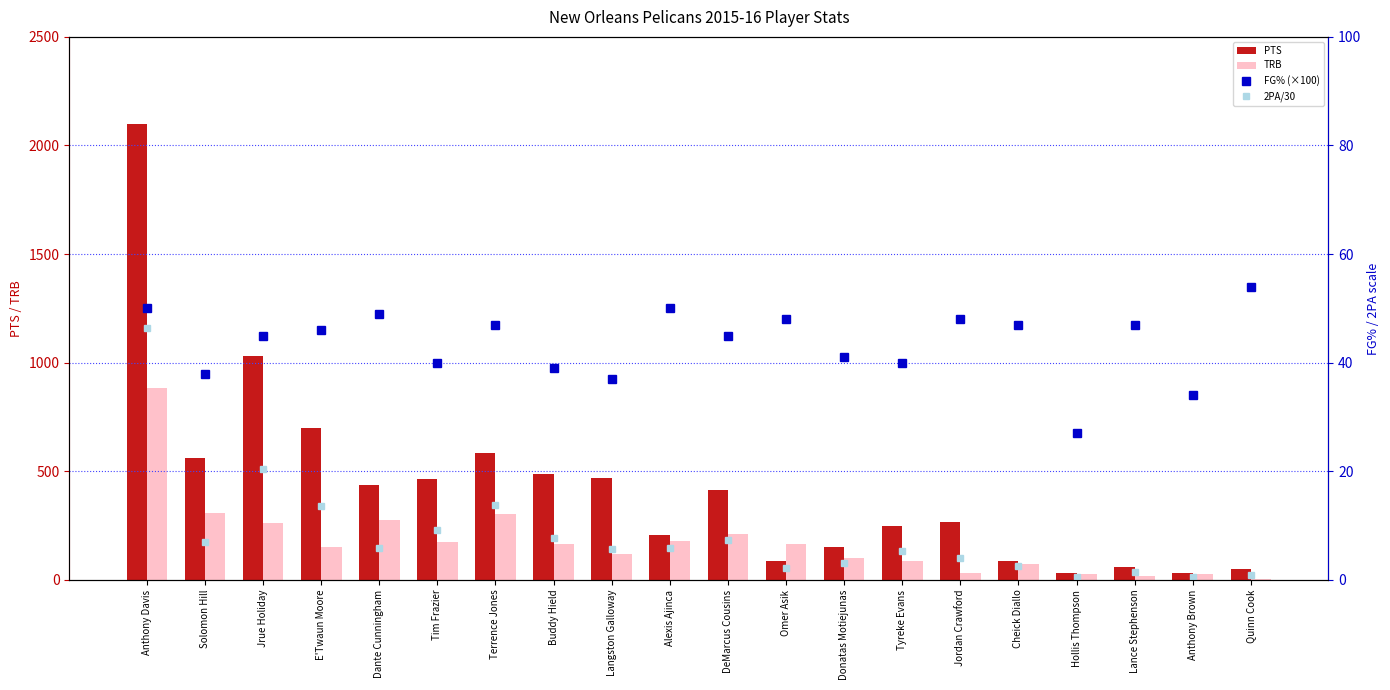

Is it true that PTS equals 52.0 at Quinn Cook?

True